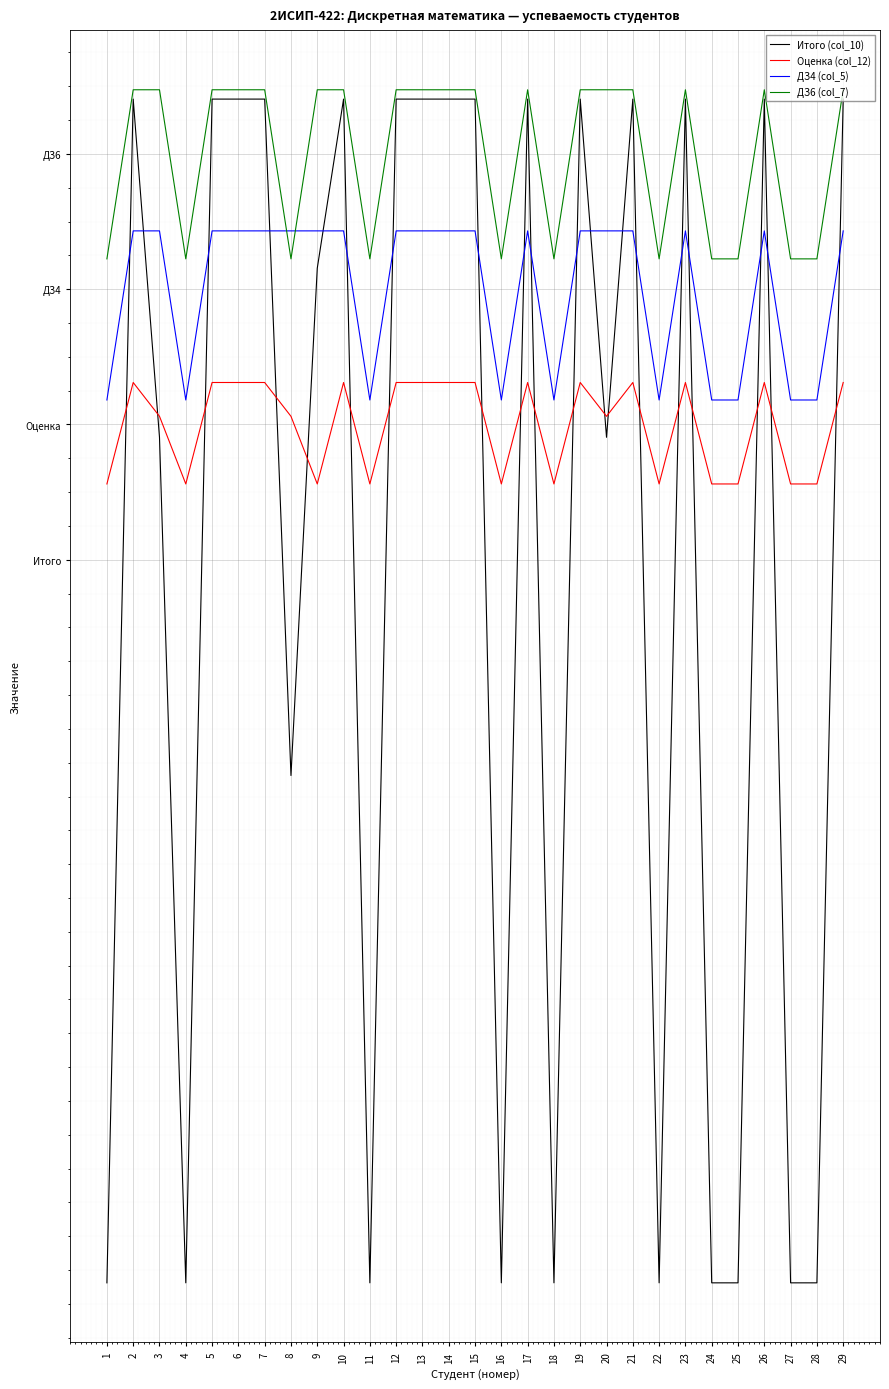

Between 11 and 21, which series saw the biggest shift?

Итого (col_10)